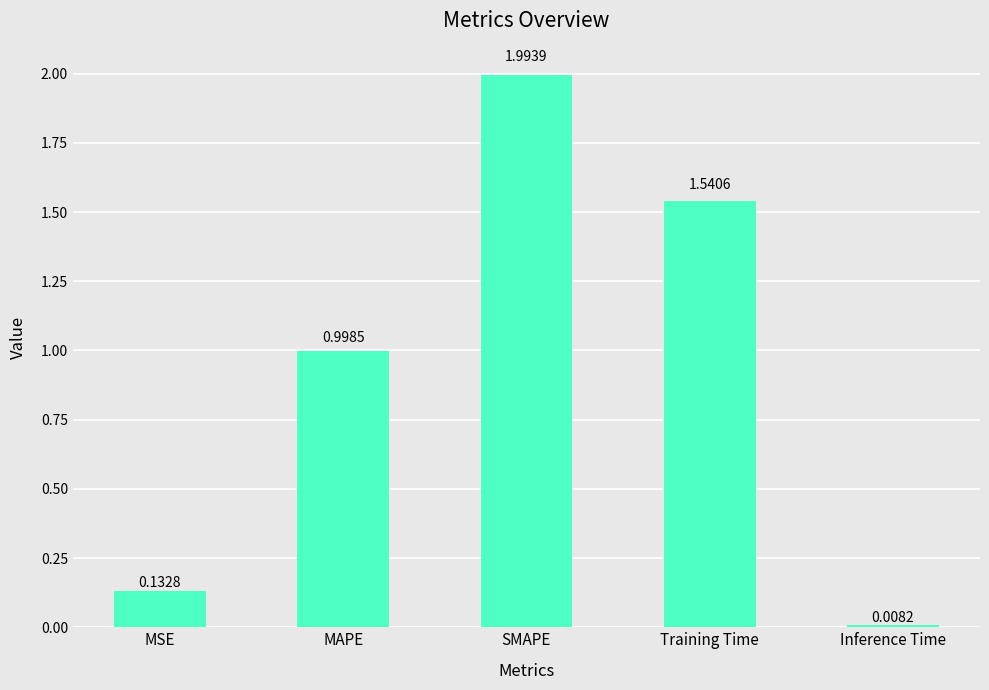

List the labels in order of value, largest first.

SMAPE, Training Time, MAPE, MSE, Inference Time